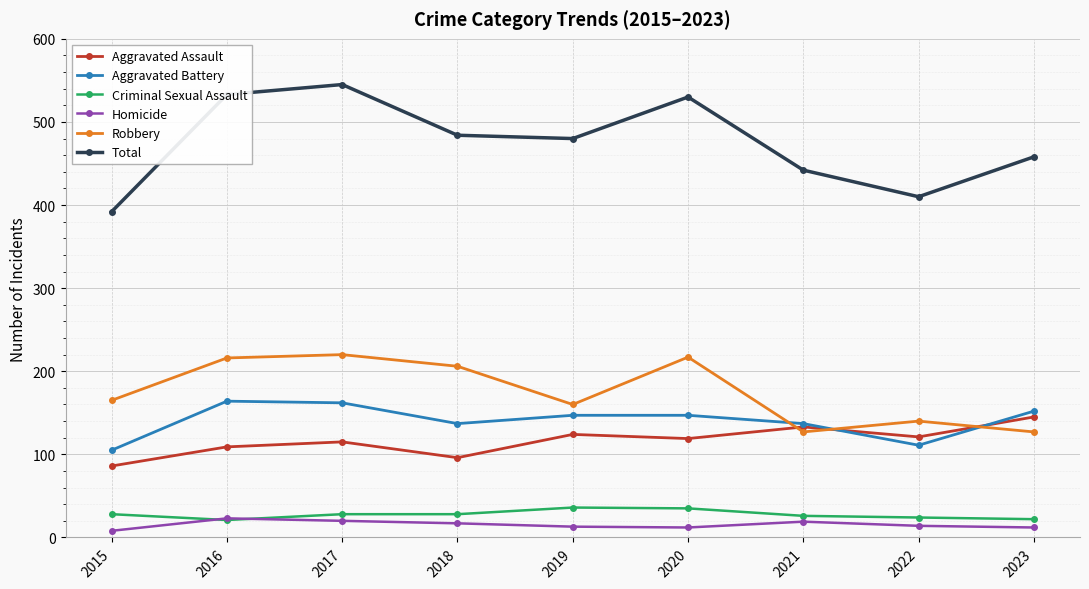

Which series has the widest spread of values?

Total